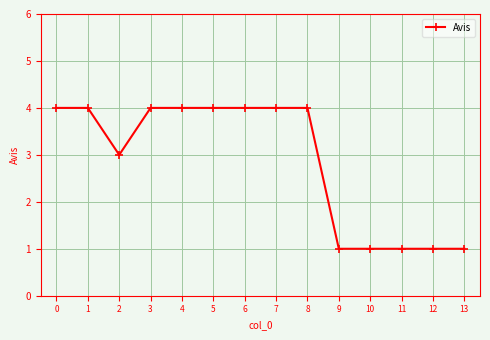

What is the difference between the maximum and minimum values?

3